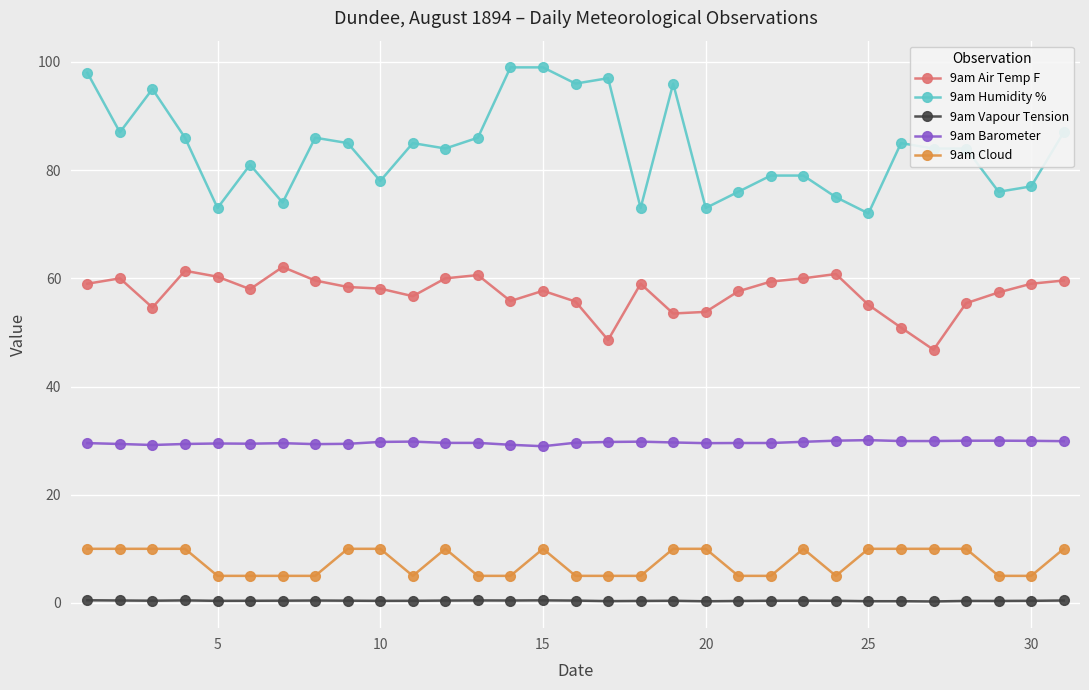

At how many categories does at least one series exceed 93?

7